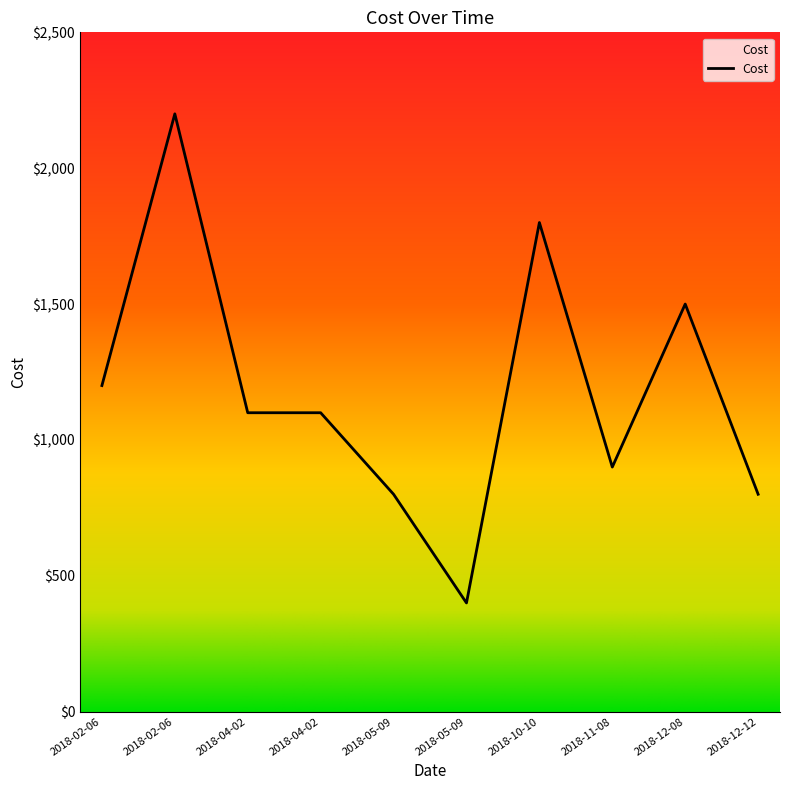

What is the difference between the maximum and minimum values?

1800